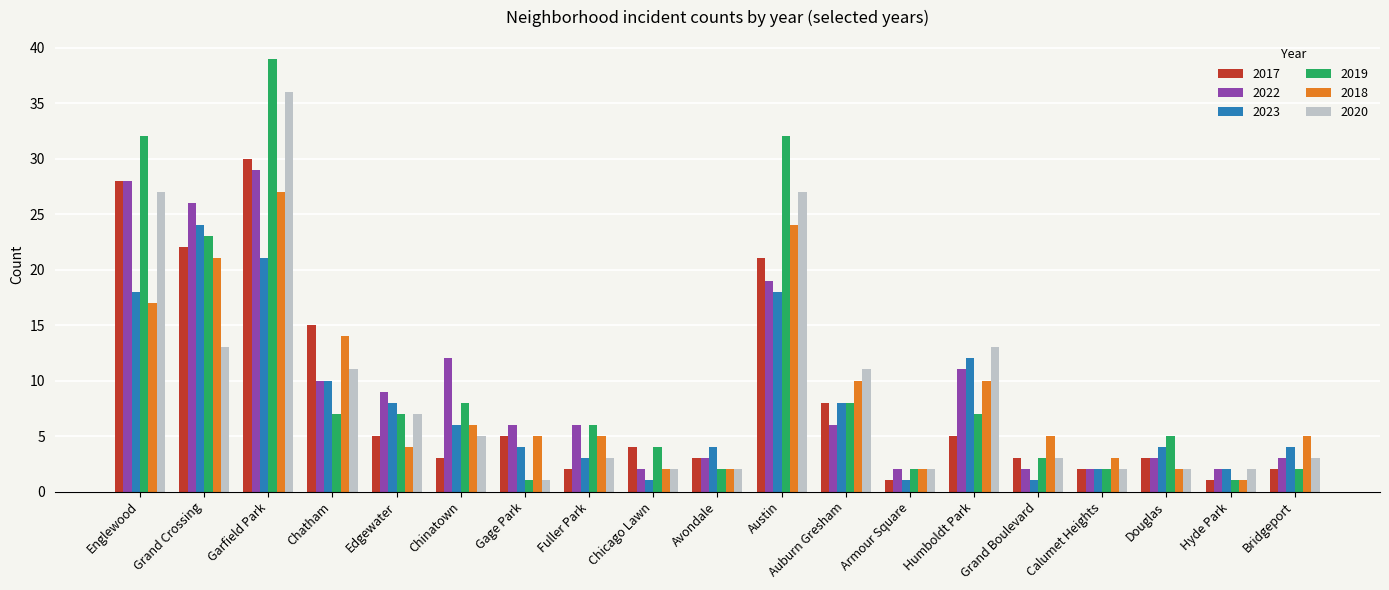

The value of 2019 at Chinatown is 4. True or false?

False